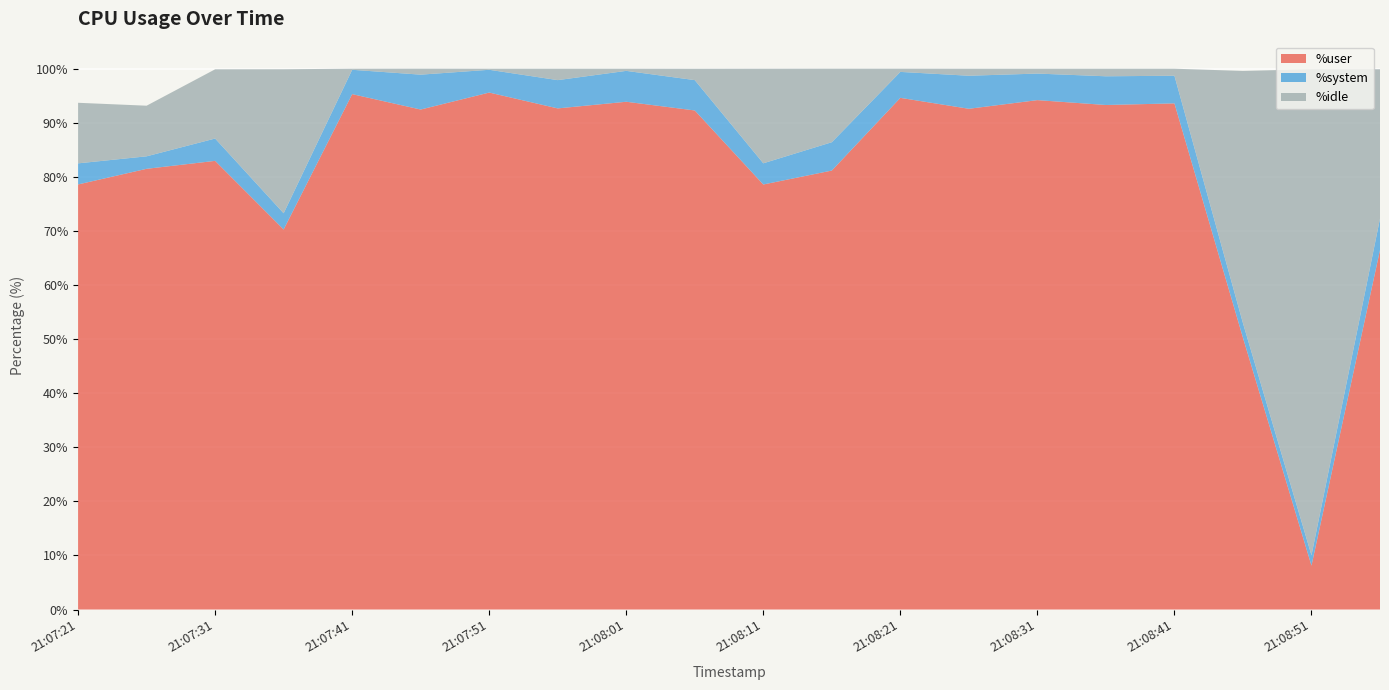

Reading left to right, extract all data points from this chart.

%user: 21:07:21=78.6	21:07:26=81.5	21:07:31=83.0	21:07:36=70.3	21:07:41=95.3	21:07:46=92.5	21:07:51=95.6	21:07:56=92.7	21:08:01=93.9	21:08:06=92.3	21:08:11=78.6	21:08:16=81.2	21:08:21=94.6	21:08:26=92.6	21:08:31=94.2	21:08:36=93.3	21:08:41=93.6	21:08:46=50.2	21:08:51=8.1	21:08:56=66.5
%system: 21:07:21=3.9	21:07:26=2.3	21:07:31=4.1	21:07:36=3.0	21:07:41=4.5	21:07:46=6.5	21:07:51=4.2	21:07:56=5.2	21:08:01=5.7	21:08:06=5.6	21:08:11=3.9	21:08:16=5.2	21:08:21=4.8	21:08:26=6.1	21:08:31=4.9	21:08:36=5.3	21:08:41=5.1	21:08:46=2.7	21:08:51=1.9	21:08:56=5.8
%idle: 21:07:21=11.2	21:07:26=9.4	21:07:31=12.8	21:07:36=26.6	21:07:41=0.2	21:07:46=1.1	21:07:51=0.2	21:07:56=2.1	21:08:01=0.4	21:08:06=2.1	21:08:11=17.5	21:08:16=13.6	21:08:21=0.6	21:08:26=1.3	21:08:31=0.9	21:08:36=1.4	21:08:41=1.3	21:08:46=46.6	21:08:51=89.9	21:08:56=27.6